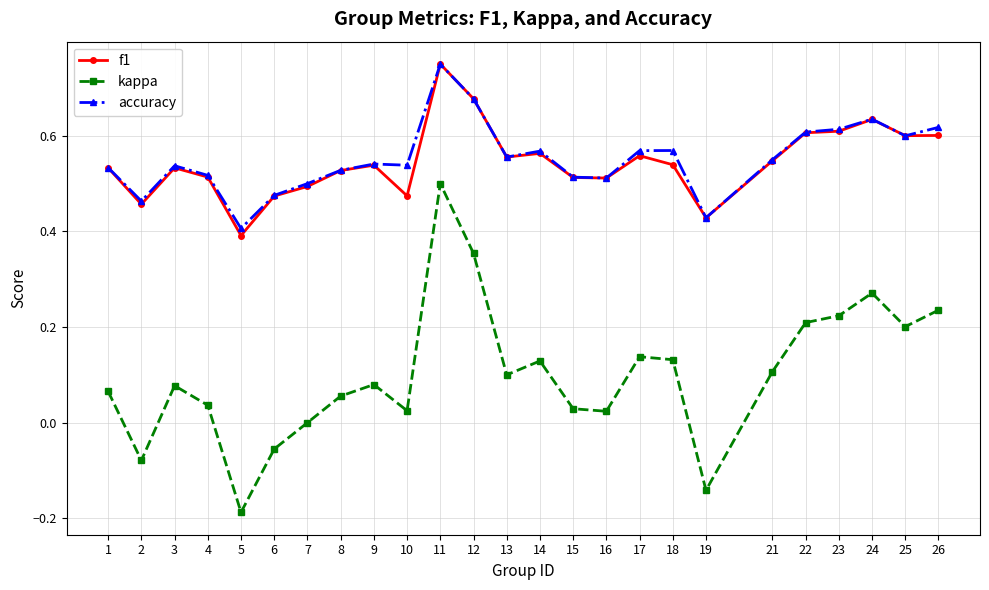

Which category has the highest value across all series?

11